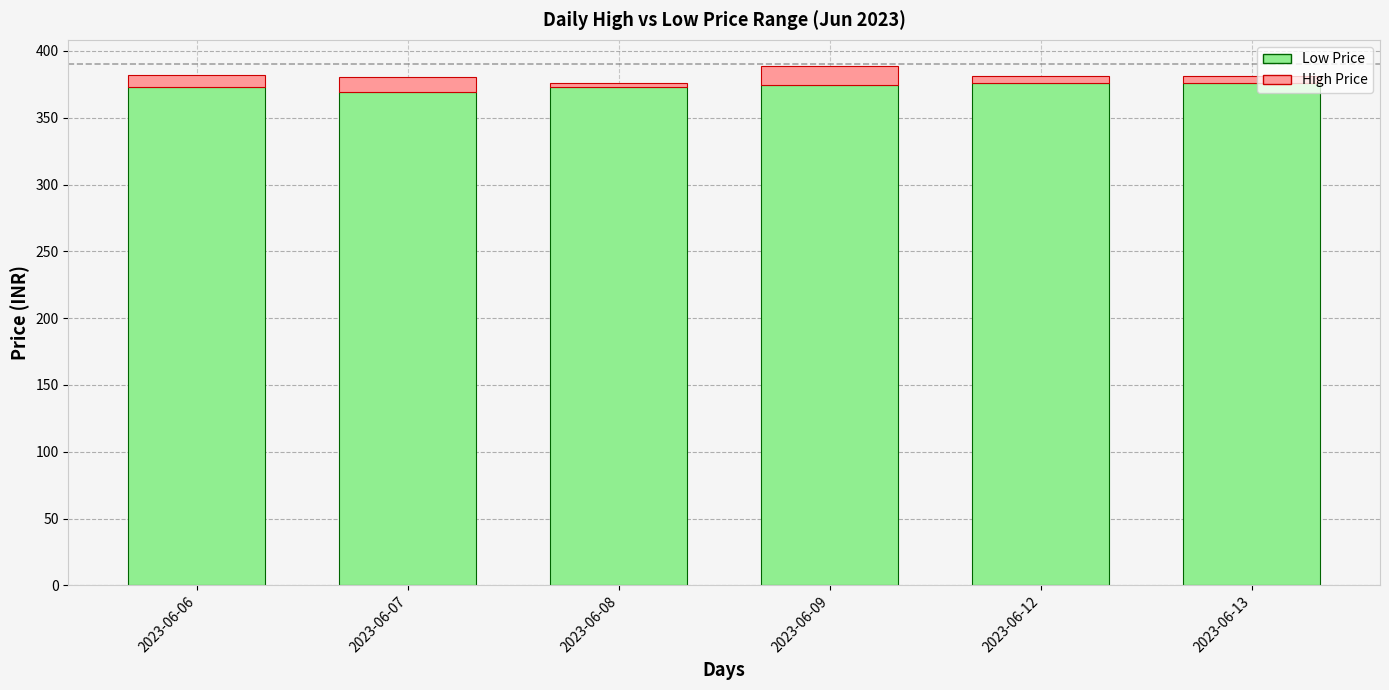

Does the chart contain stacked bars?

Yes